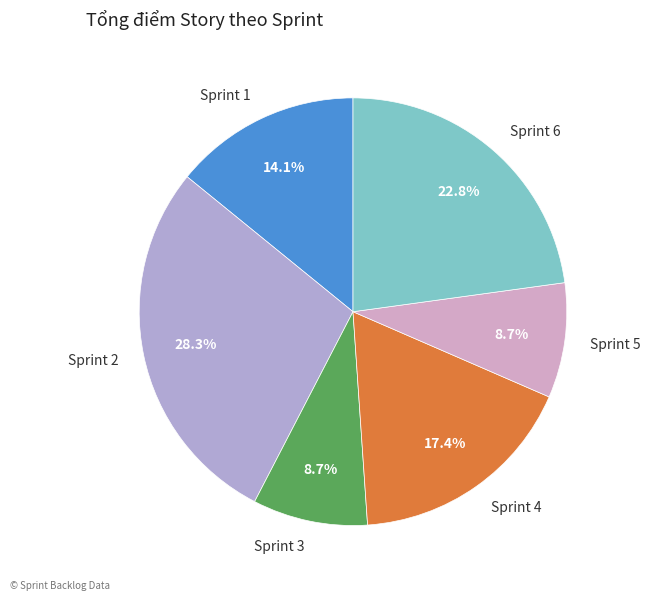

Is it true that Sprint 1 is 5% of the pie?

False